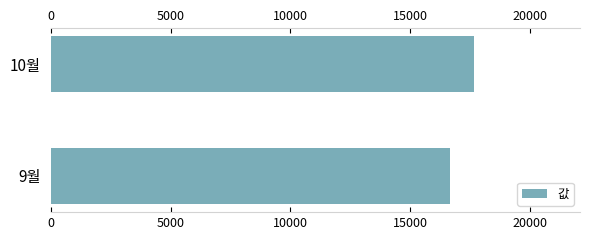

At which label is the value closest to 17160?

9월